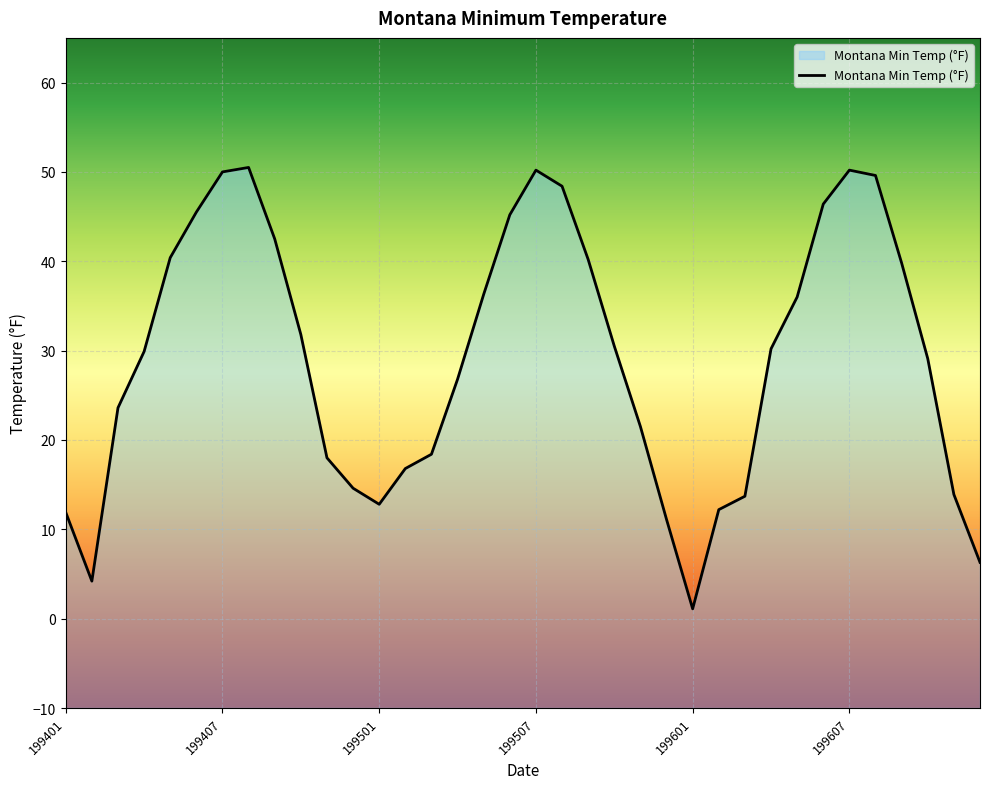

What is the sum of all values?

1049.6